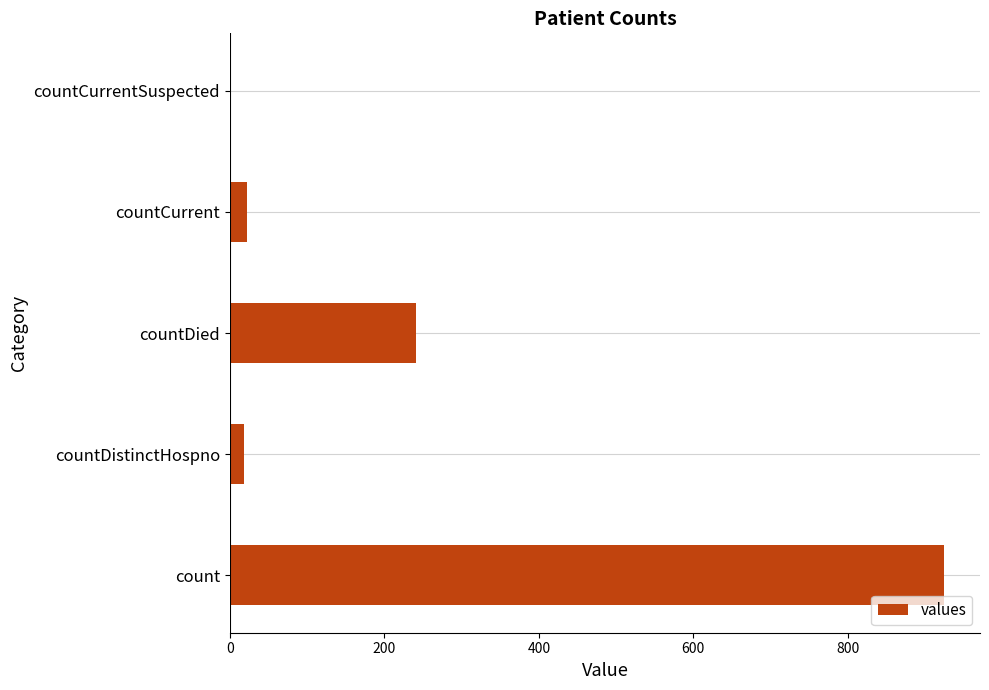

What is the greatest value displayed?

925